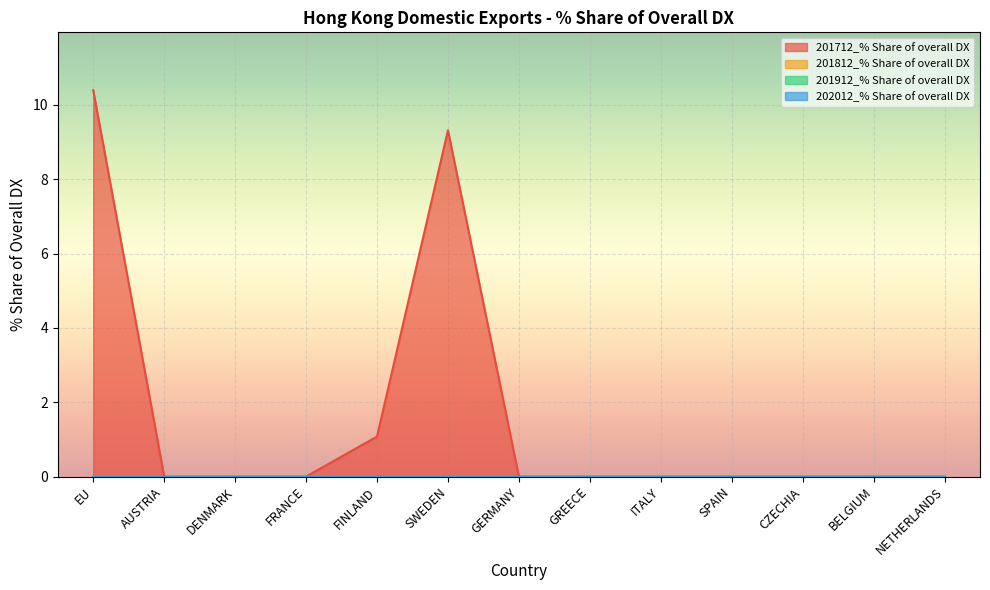

The value of 201712_% Share of overall DX at SPAIN is 0.0. True or false?

True